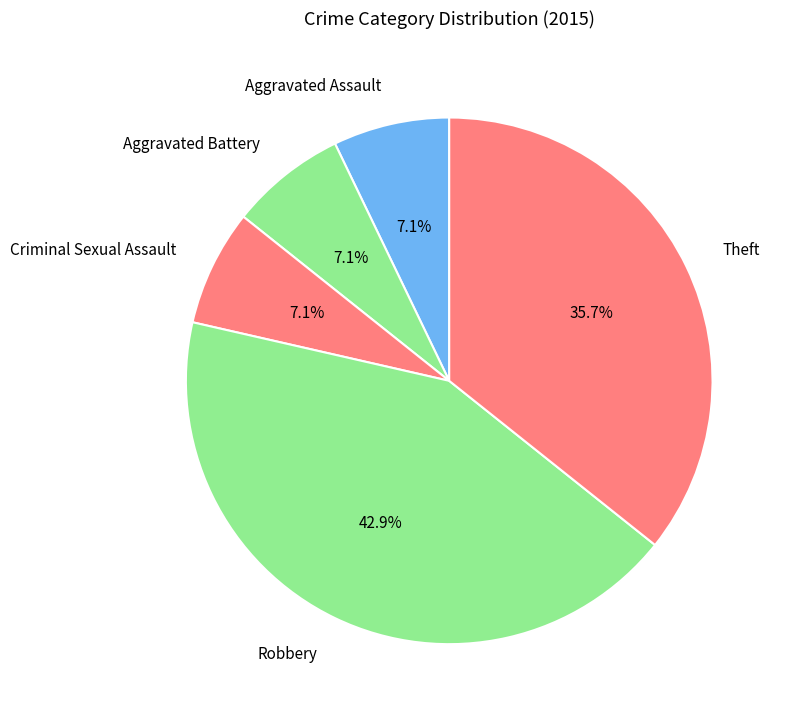

How many segments does this pie chart have?

5